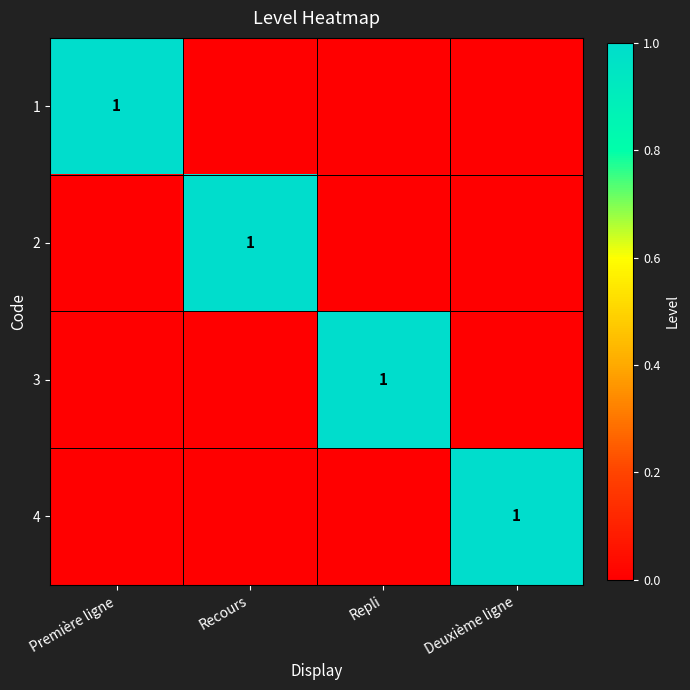

The value of 1 at Première ligne is 1. True or false?

True